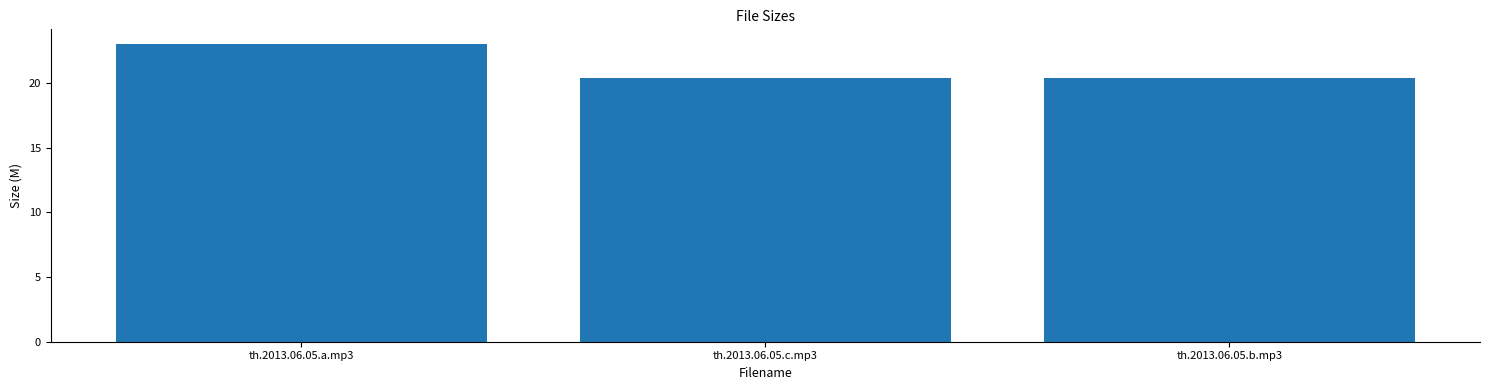

Does the chart contain stacked bars?

No